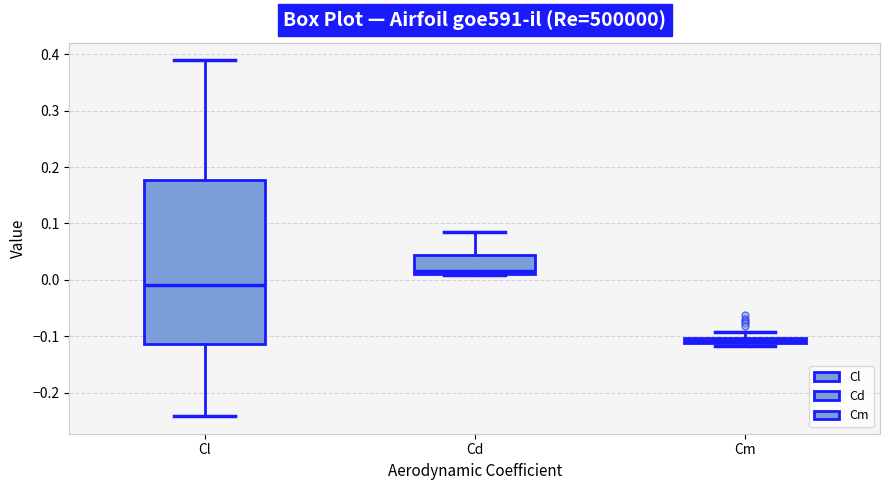

Where does the upper whisker of the box for Cl end on the y-axis? The values are not printed on the chart, so give them approximately, as read against the axis.

0.39